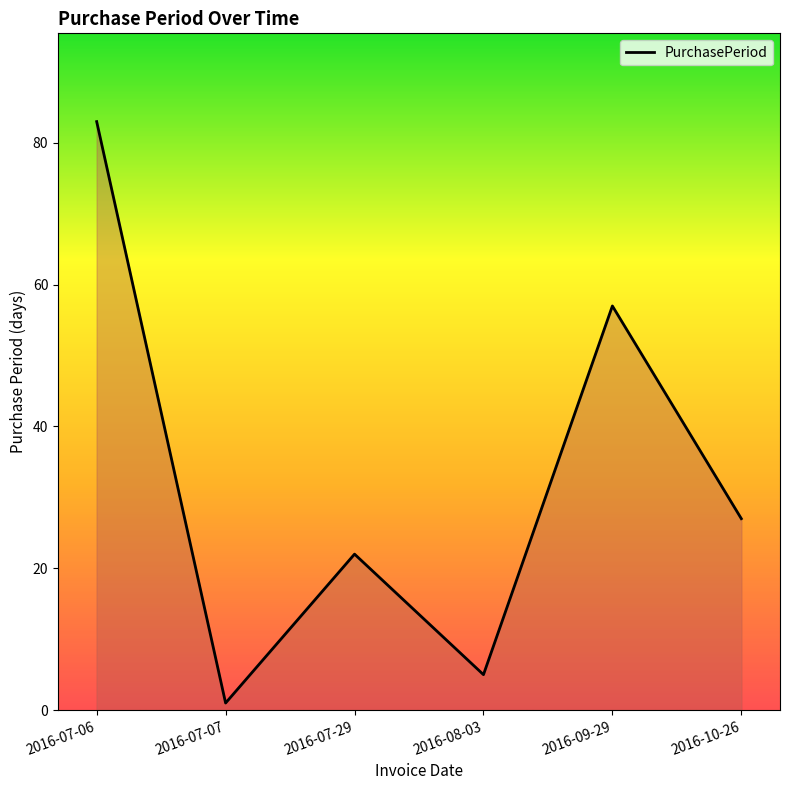

What is the approximate value at 2016-07-06, to the nearest 10?

80